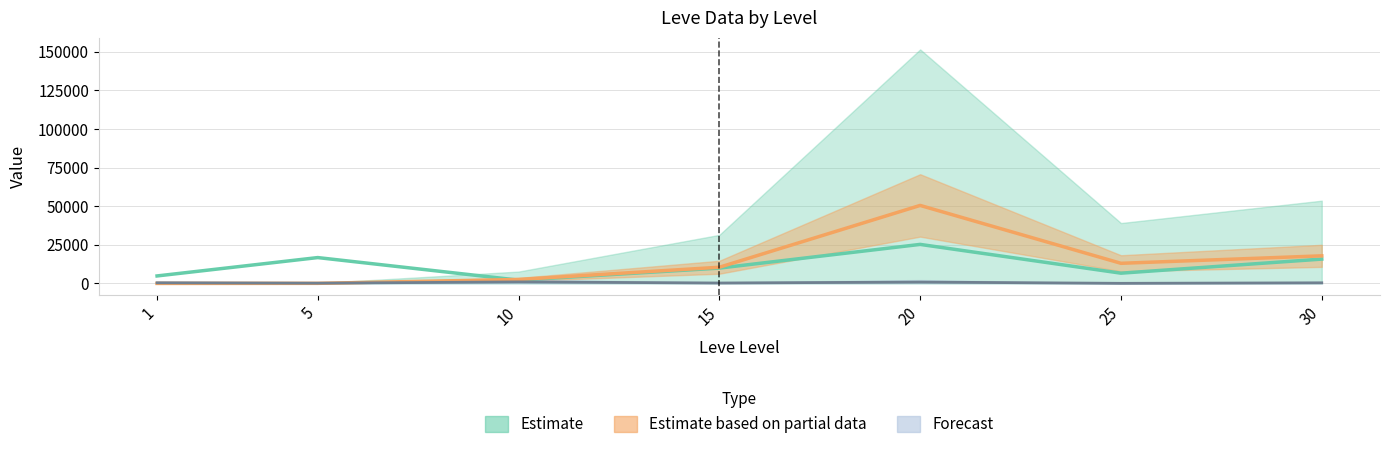

At which category is the sum across all series the highest?

20